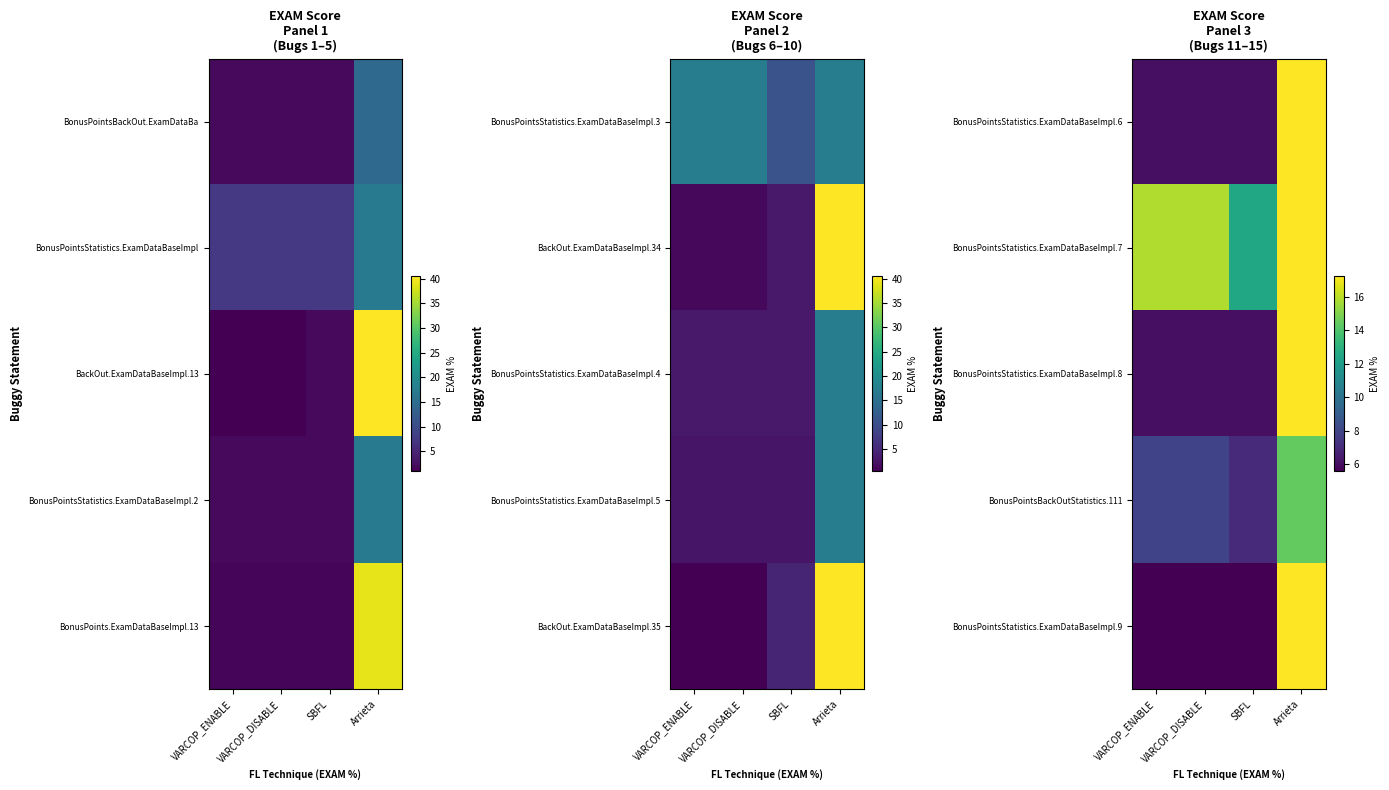

Rank the categories by BonusPointsStatistics.ExamDataBaseImpl.6 value from highest to lowest.

Arrieta, VARCOP_ENABLE, VARCOP_DISABLE, SBFL